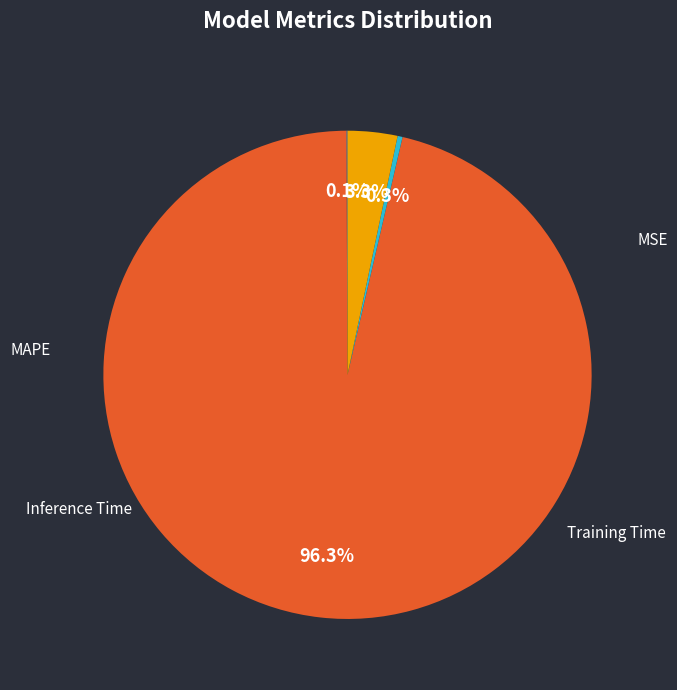

Is there a majority slice in this chart?

Yes